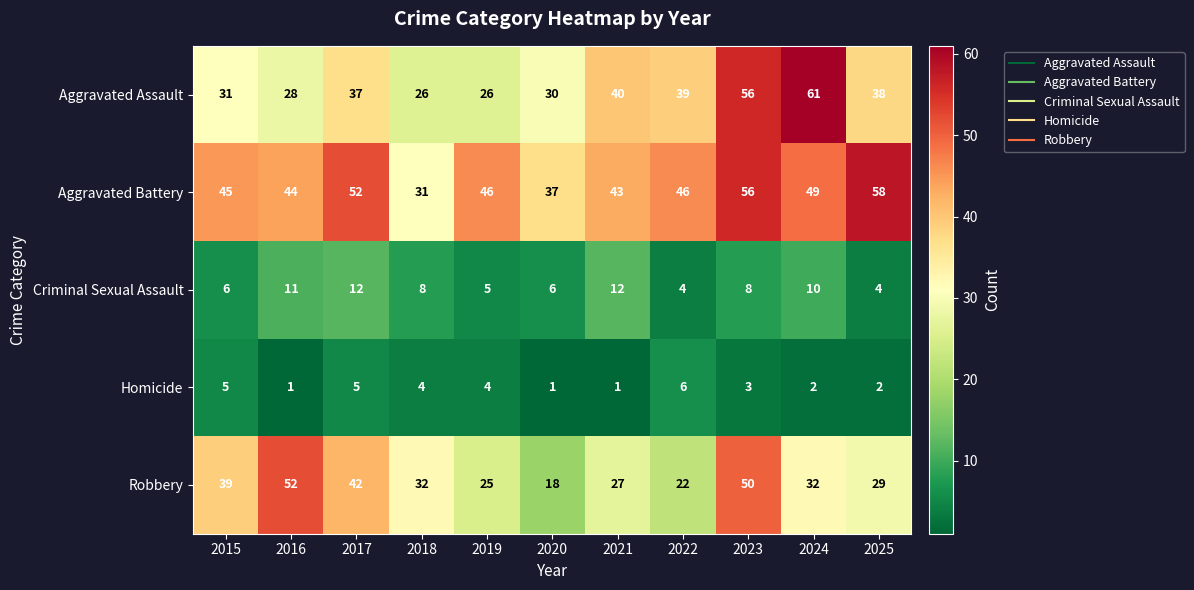

What is the difference between the highest and lowest values at 2025?

56